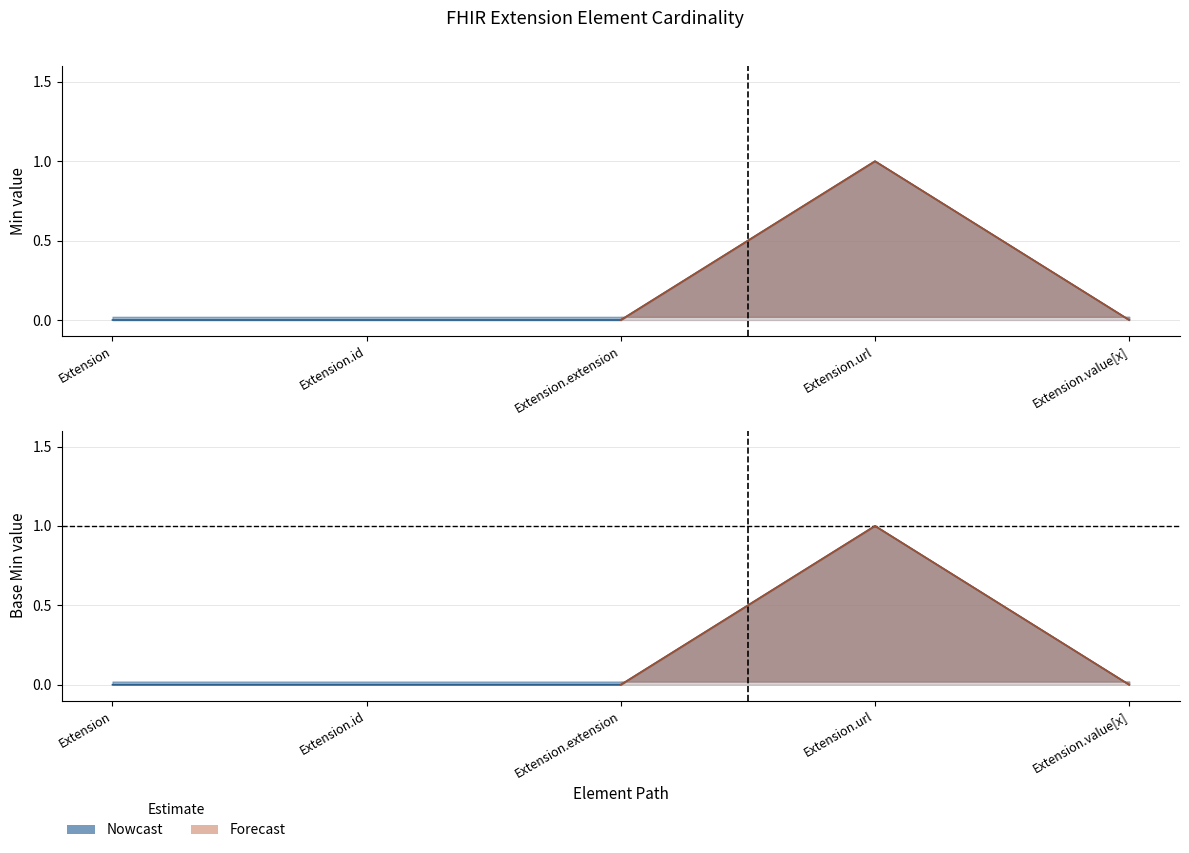

Does the chart display data point markers on the line(s)?

No